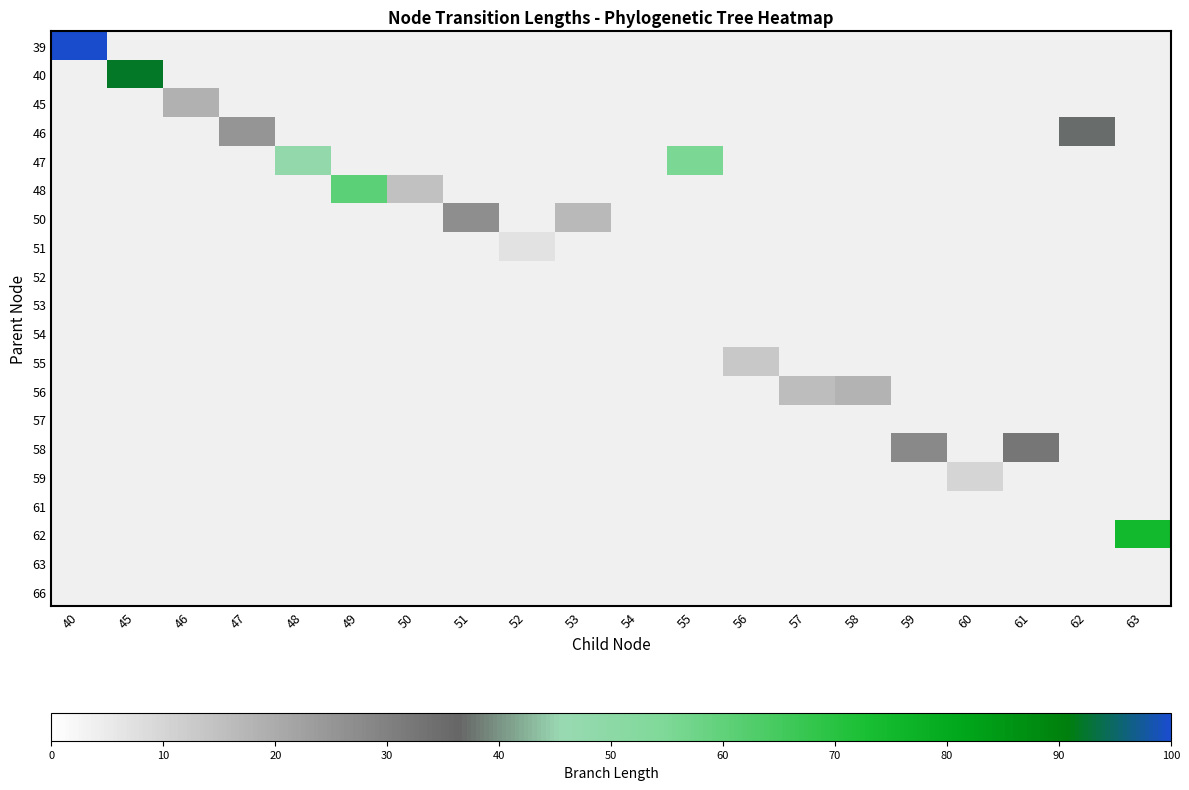

Count the number of data series in this chart.

20